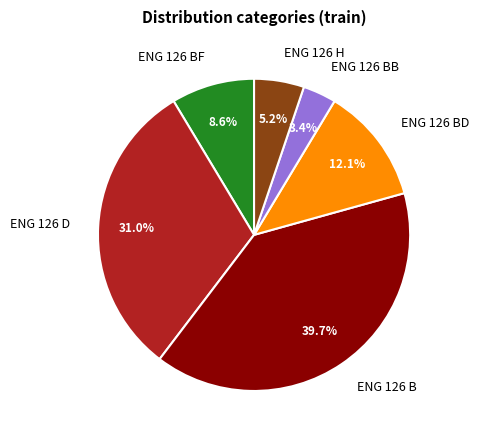

To the nearest percent, what is the difference between the largest and smallest slice percentages?

36%